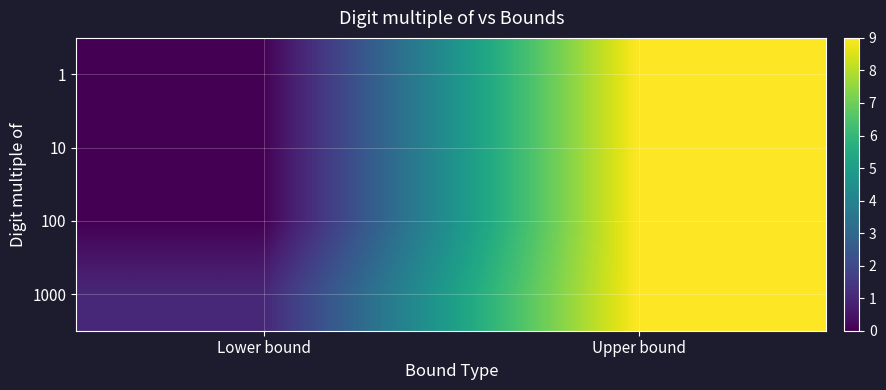

Reading left to right, transcribe all the data shown in this chart.

1: Lower bound=0	Upper bound=9
10: Lower bound=0	Upper bound=9
100: Lower bound=0	Upper bound=9
1000: Lower bound=1	Upper bound=9